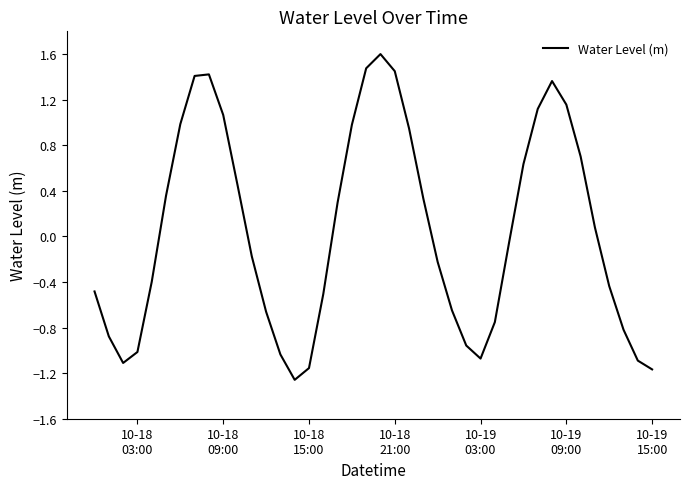

What is the greatest value displayed?

1.6